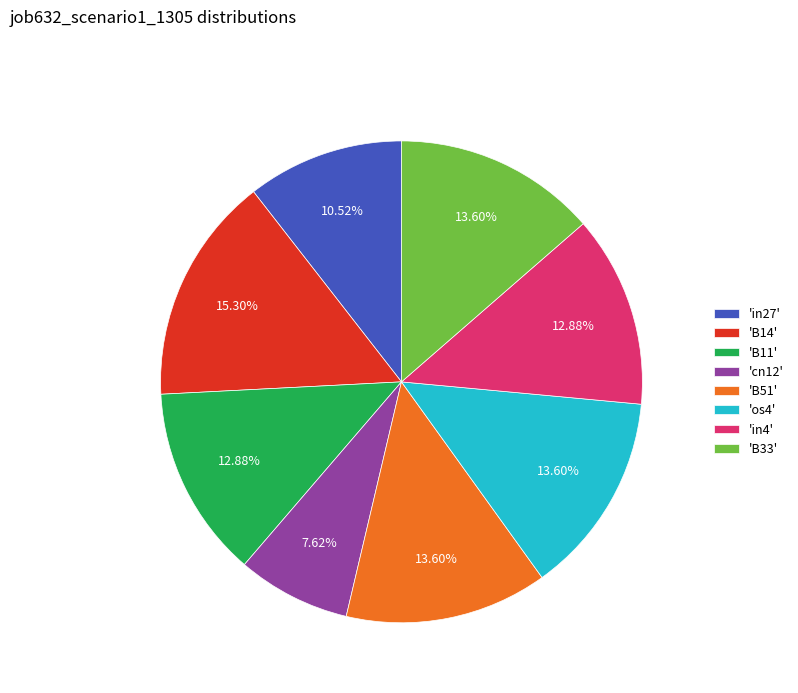

How many slices are in this pie chart?

8